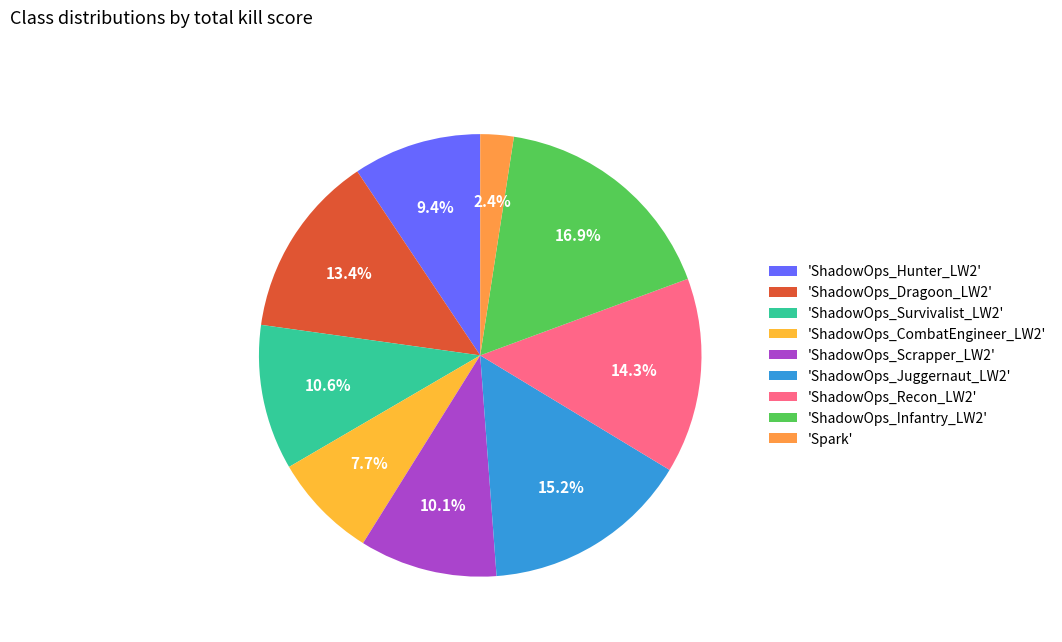

How many segments does this pie chart have?

9